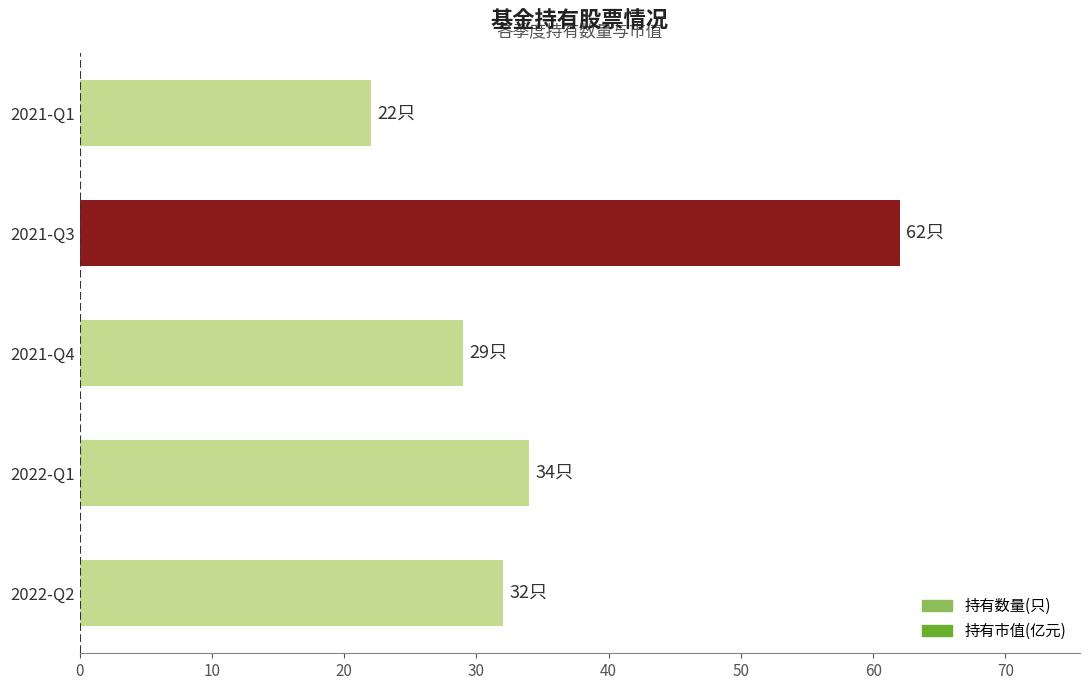

Which has a higher value, 2022-Q2 or 2021-Q4?

2022-Q2